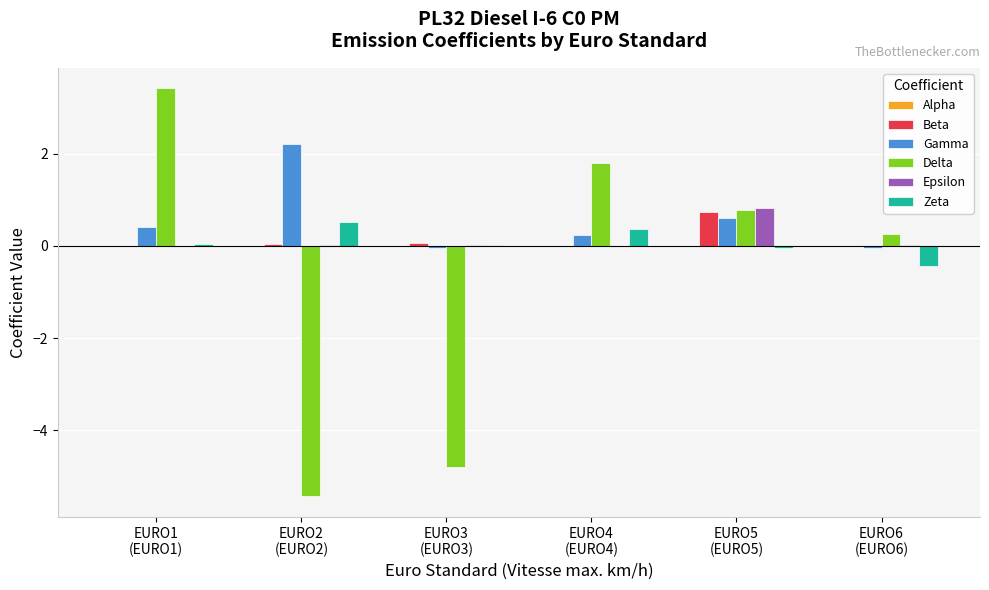

The value of Delta at EURO1
(EURO1) is 1.9. True or false?

False